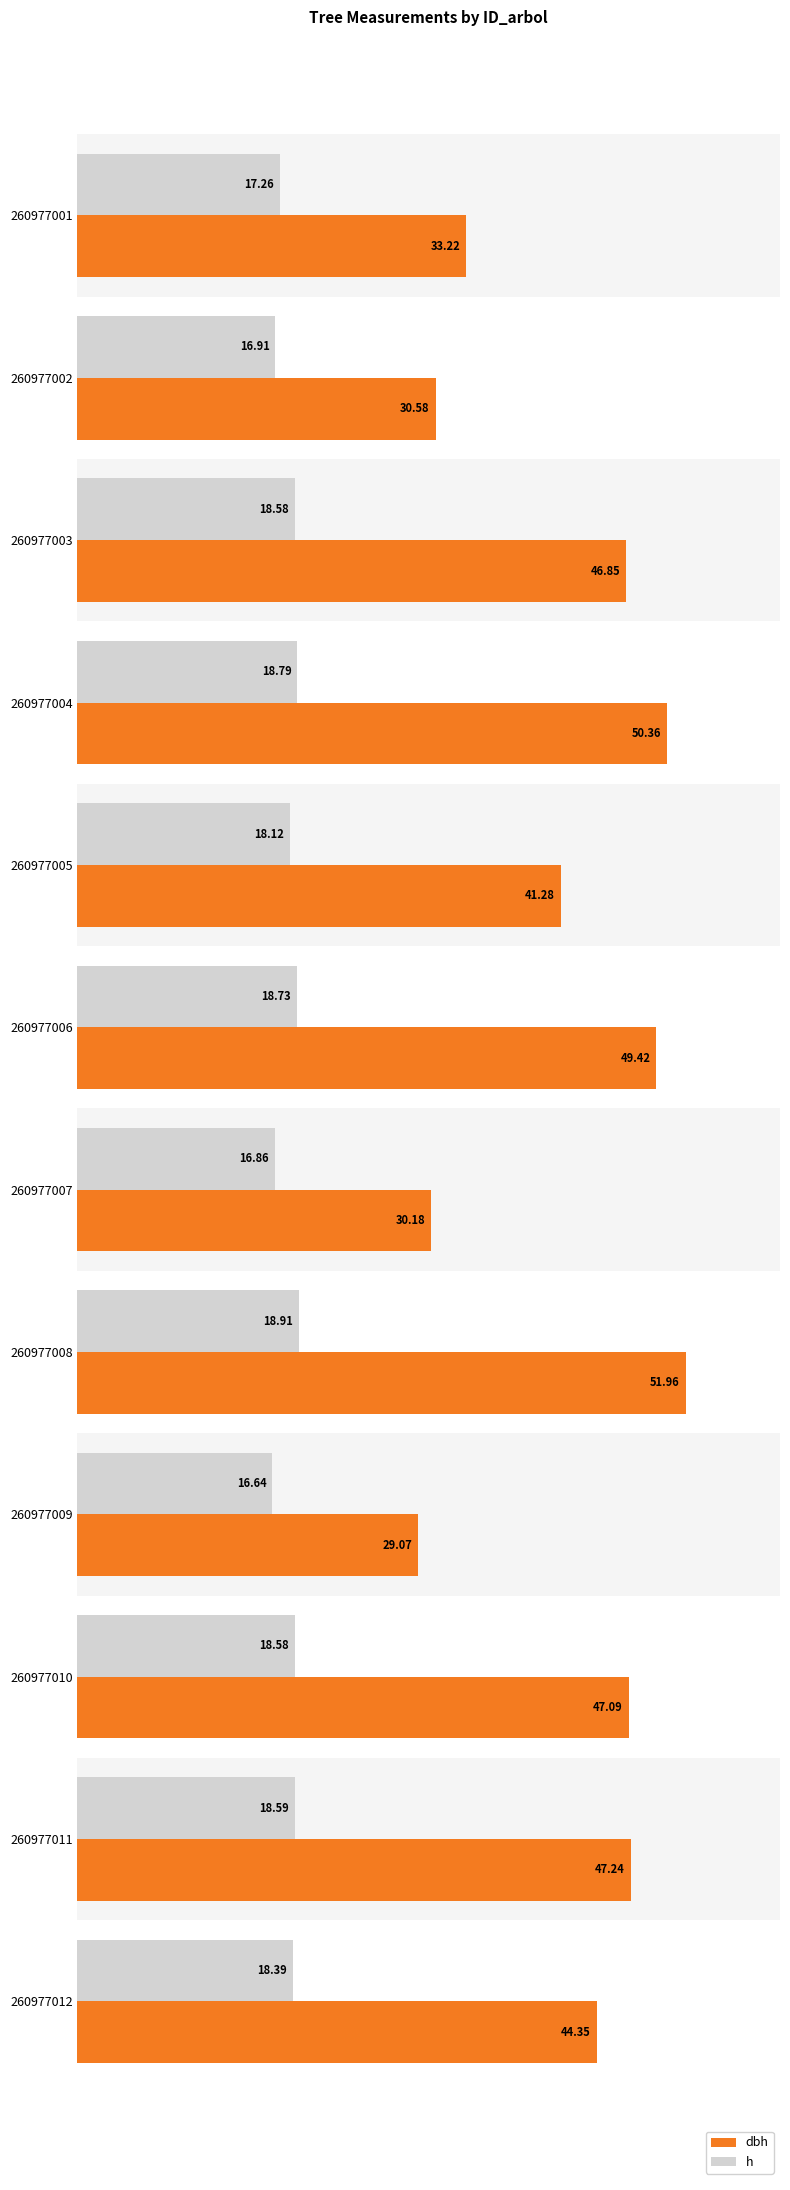

Which series has the largest range (max minus min)?

dbh